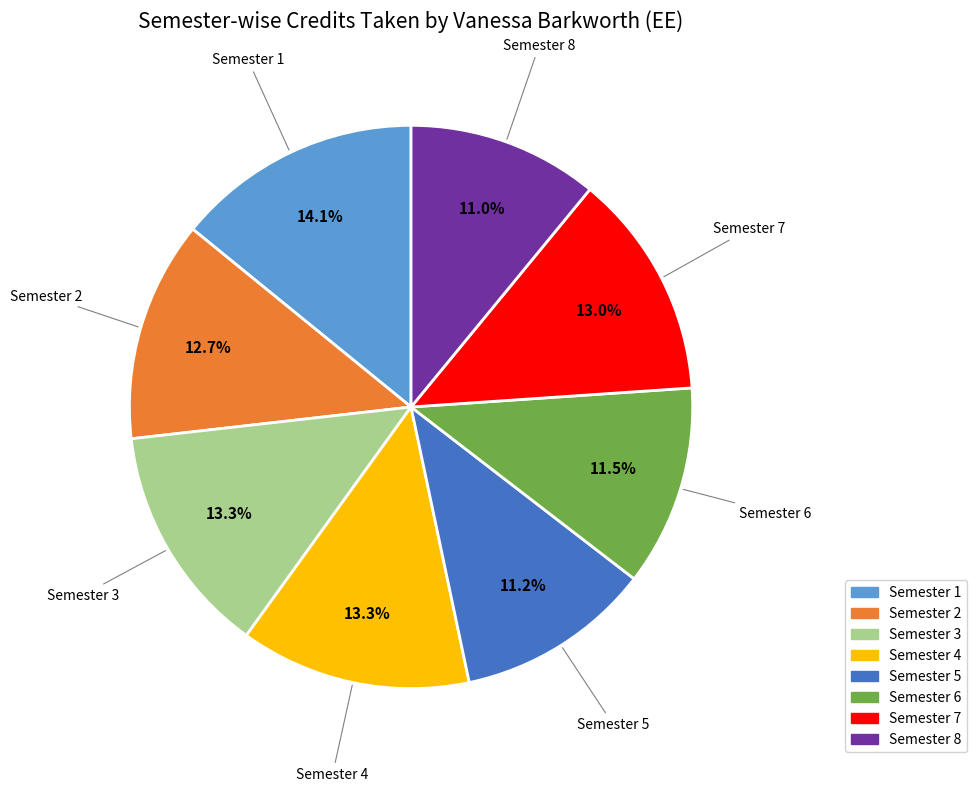

Does Semester 2 account for over 50% of the chart?

No